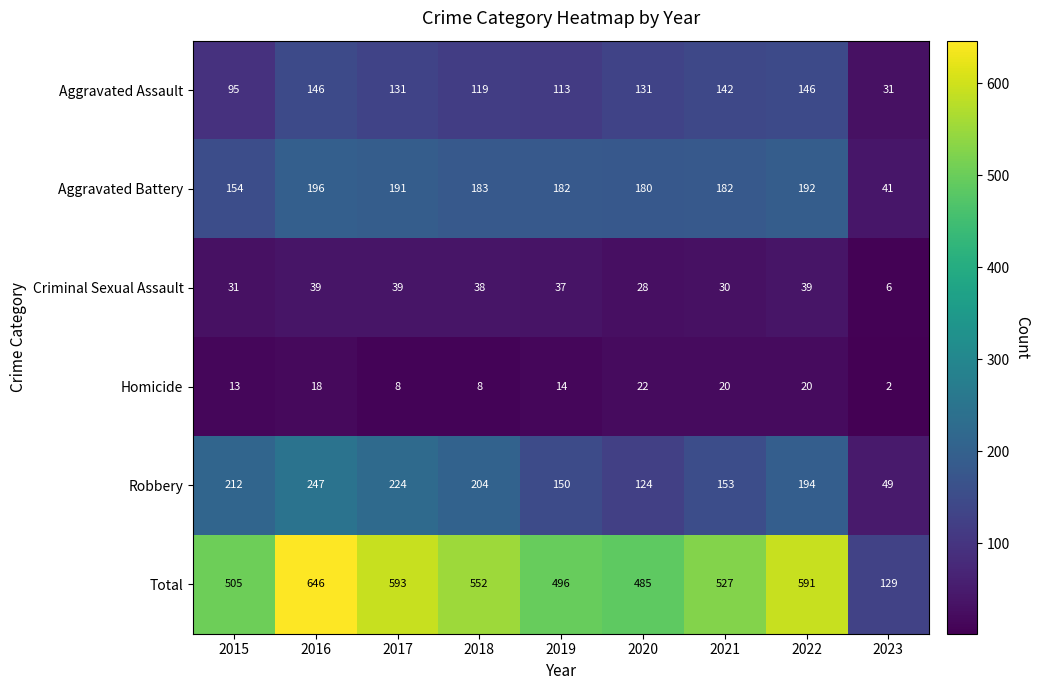

What is the total value across all series at 2023?

258